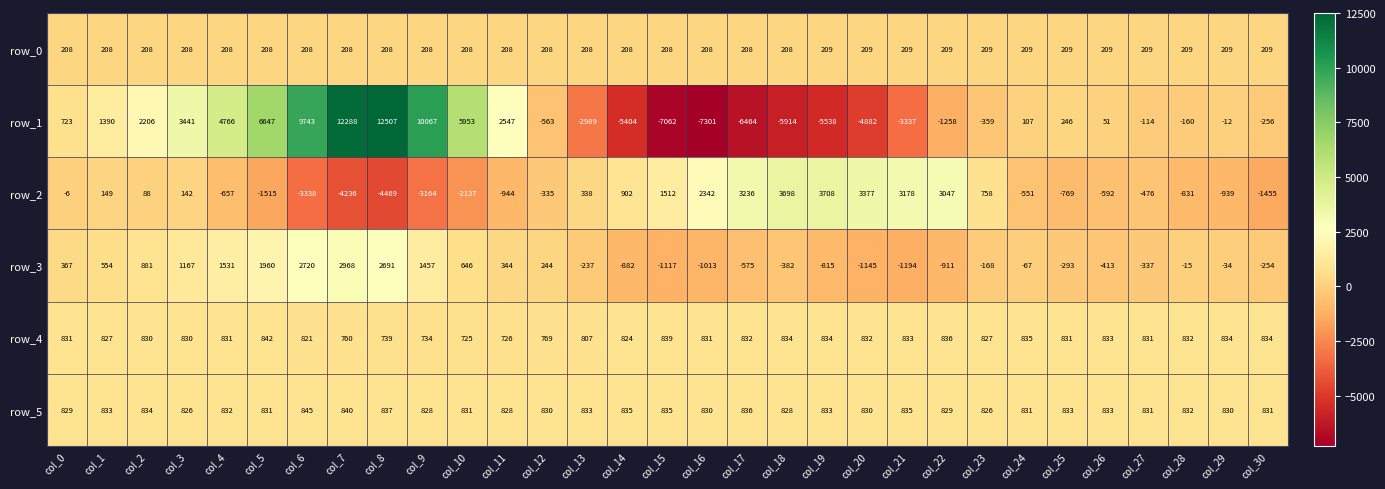

What is the maximum value for row_5?

845